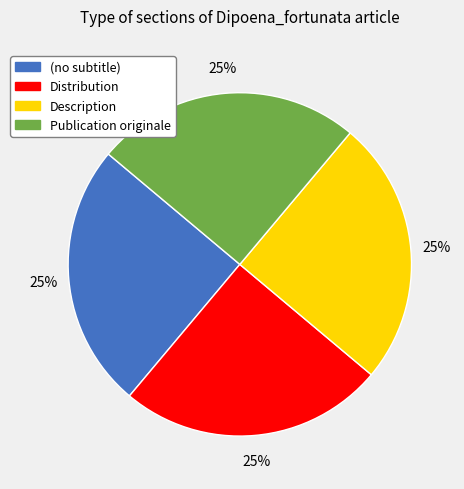

Approximately how many times larger is the value at Distribution compared to Publication originale?

1.0